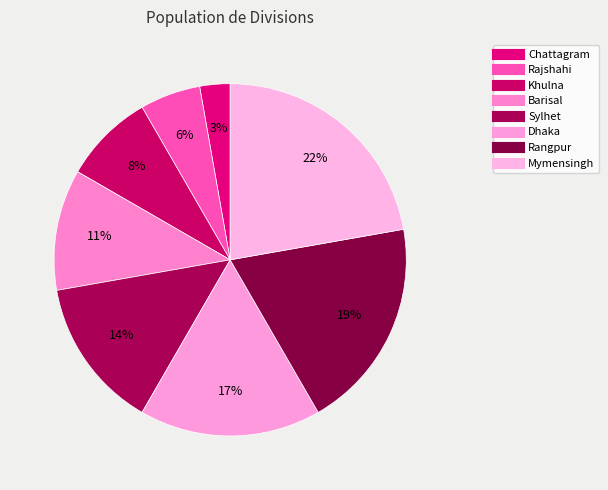

Rank the categories by value from lowest to highest.

Chattagram, Rajshahi, Khulna, Barisal, Sylhet, Dhaka, Rangpur, Mymensingh